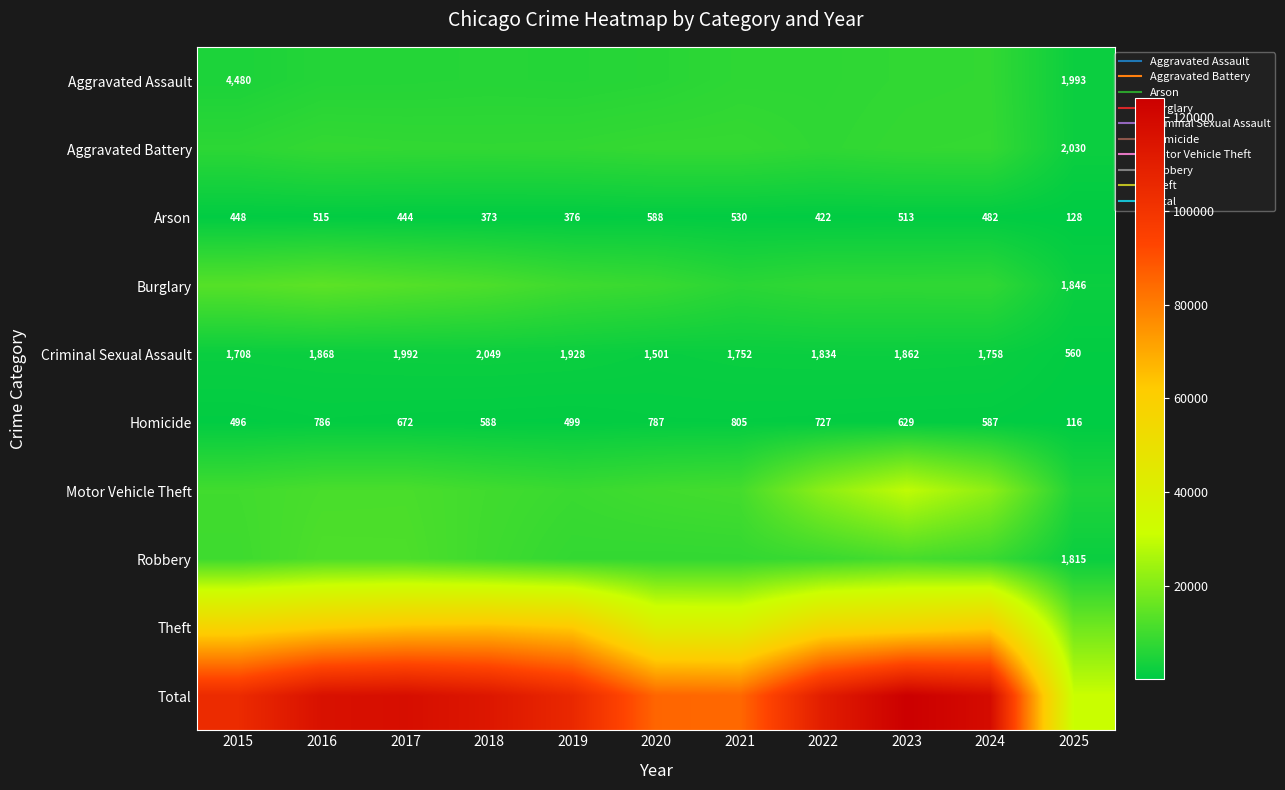

What is the total value across all series at 2023?

248128